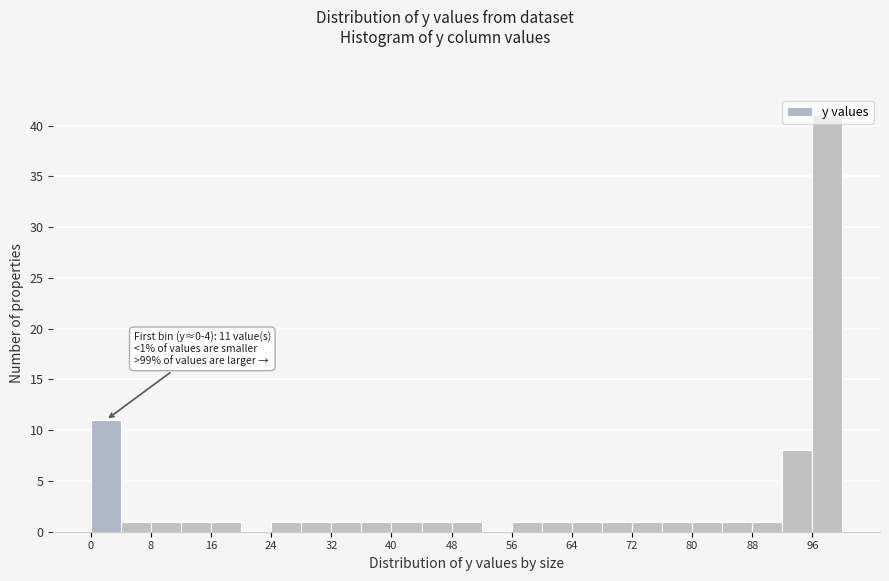

Which range on the x-axis has the tallest bar?

96 to 100